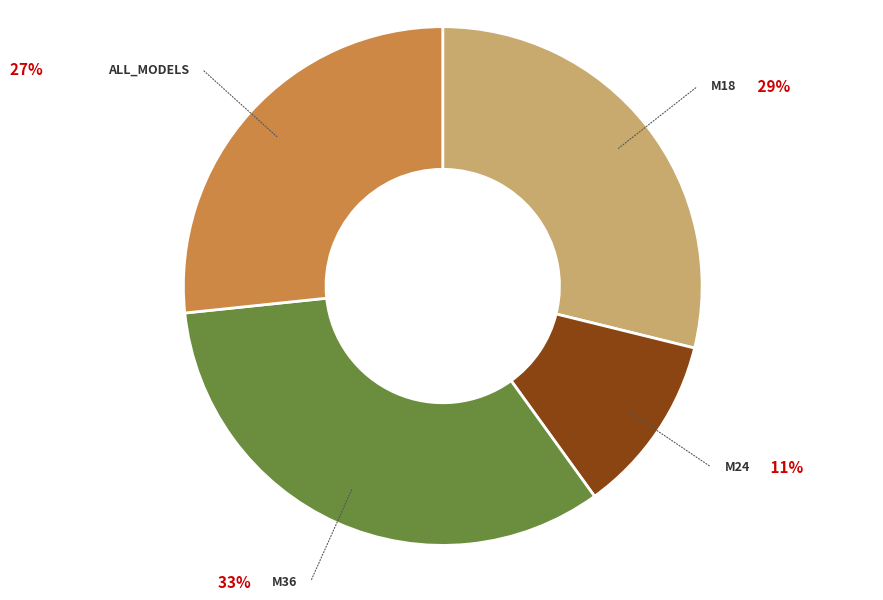

Is it true that ALL_MODELS is 27% of the pie?

True